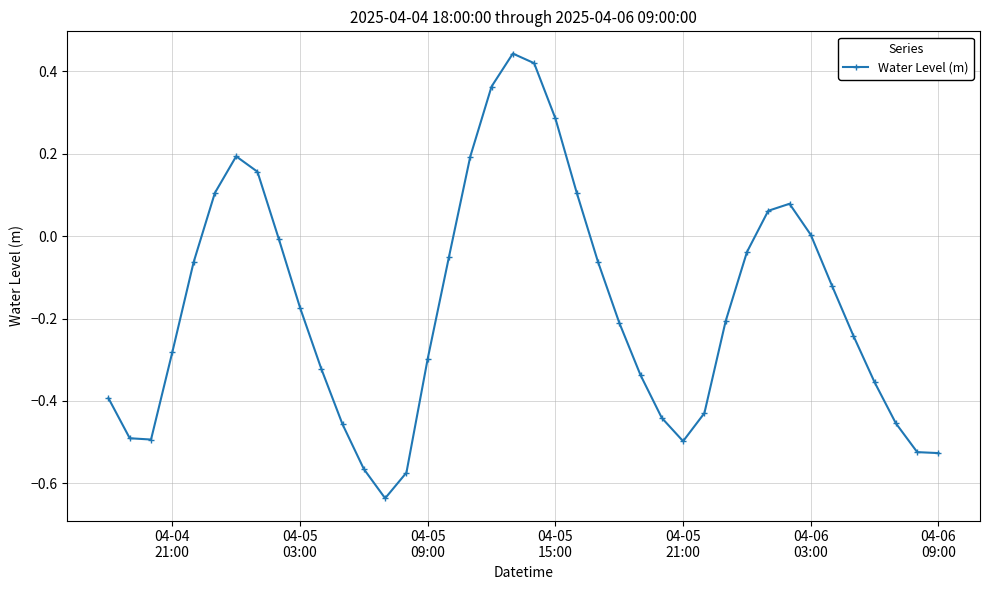

What is the sum of all values?

-6.8